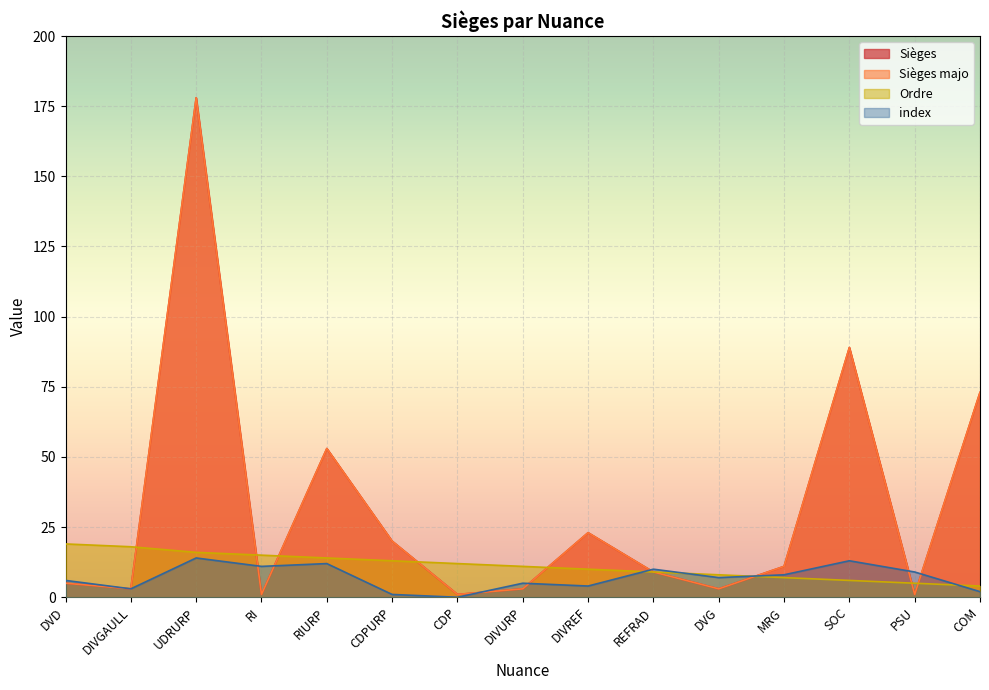

What is the value of the Ordre point at the 7th from the left?

12